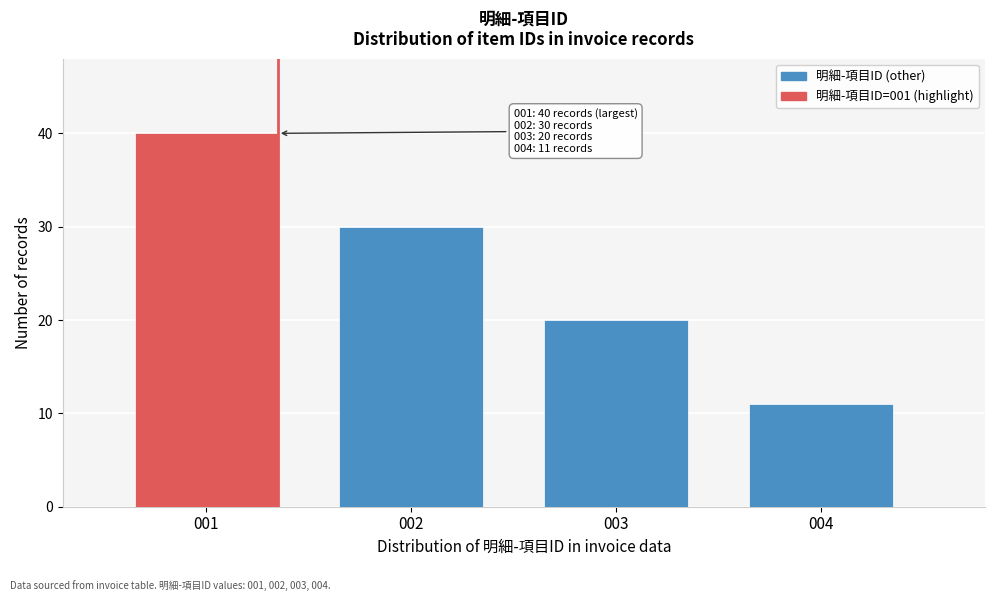

Reading left to right, list all the values displayed in this chart.

001=40	002=30	003=20	004=11